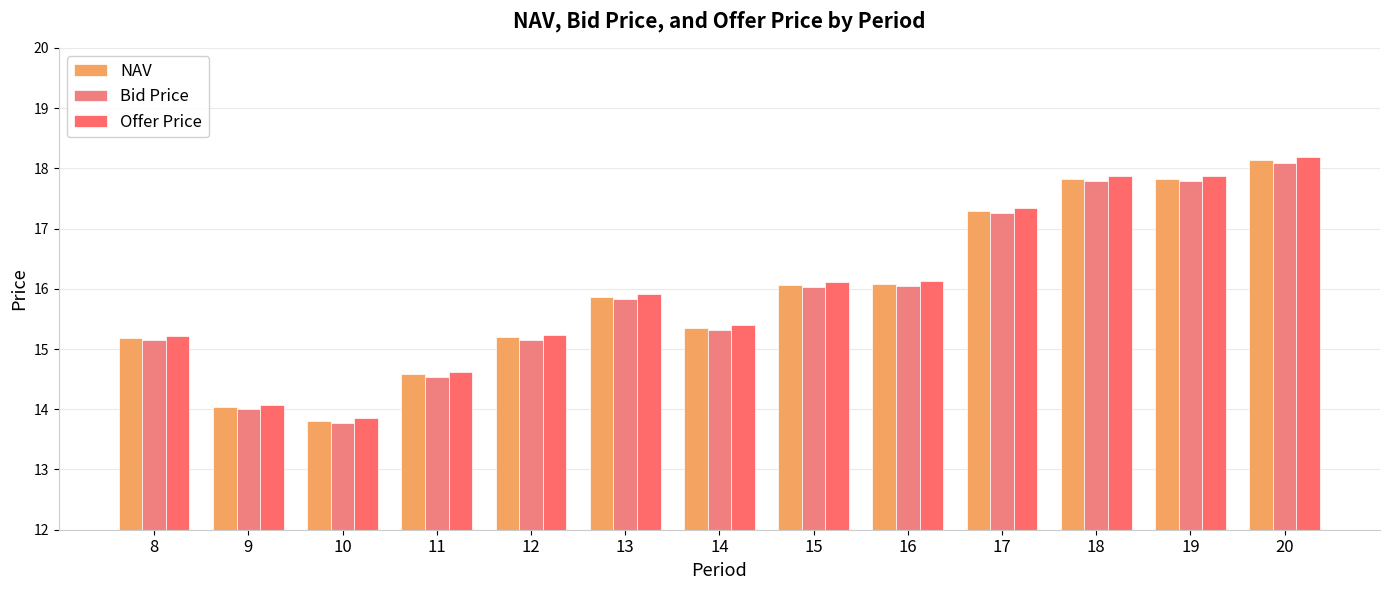

True or false: NAV has a value of 4.3 at 9.

False